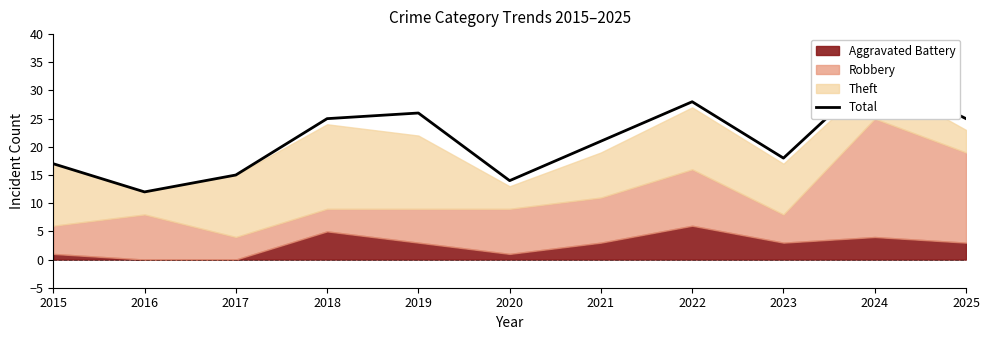

List the labels in order of value, smallest first.

2016, 2020, 2017, 2015, 2023, 2021, 2018, 2025, 2019, 2022, 2024